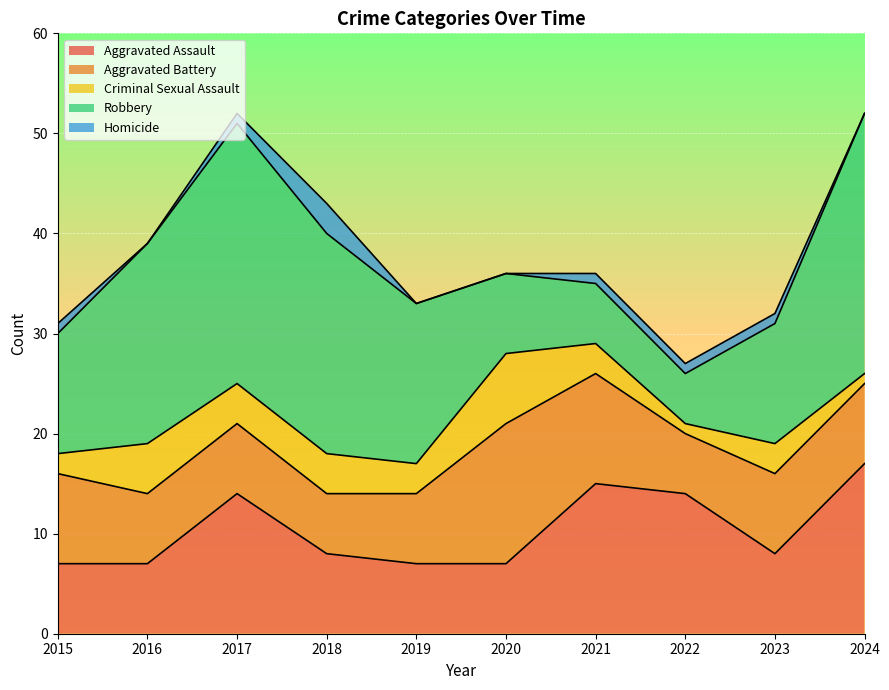

What is the difference between the Aggravated Battery values at 2021 and 2020?

3